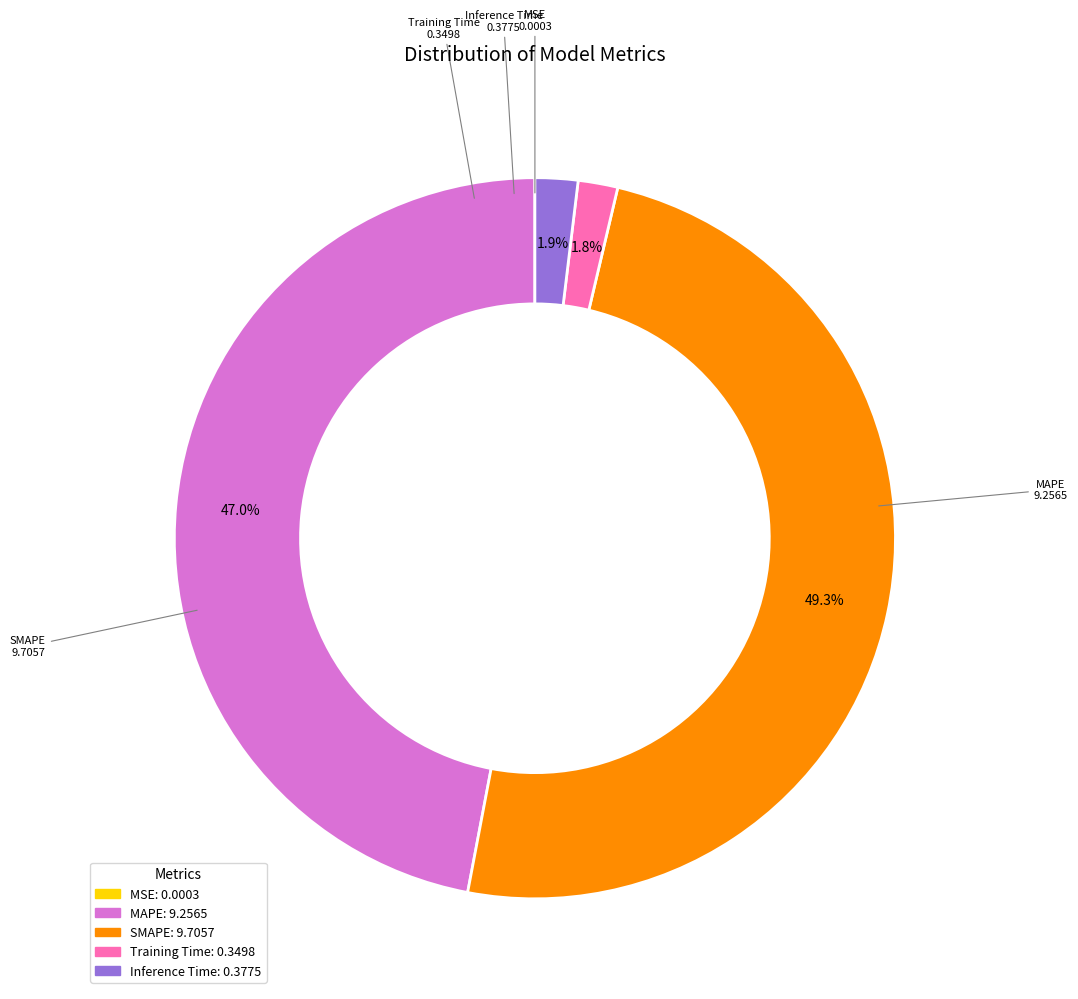

To the nearest percent, what percentage of the pie is SMAPE?

49%